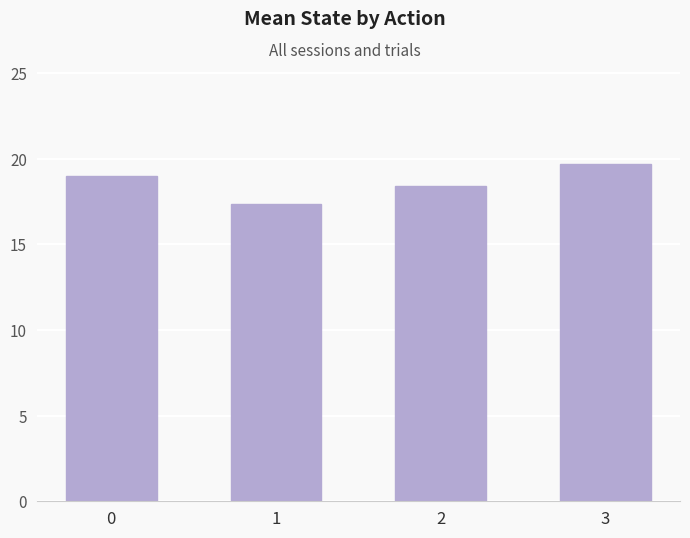

How many data points are less than 19?

2